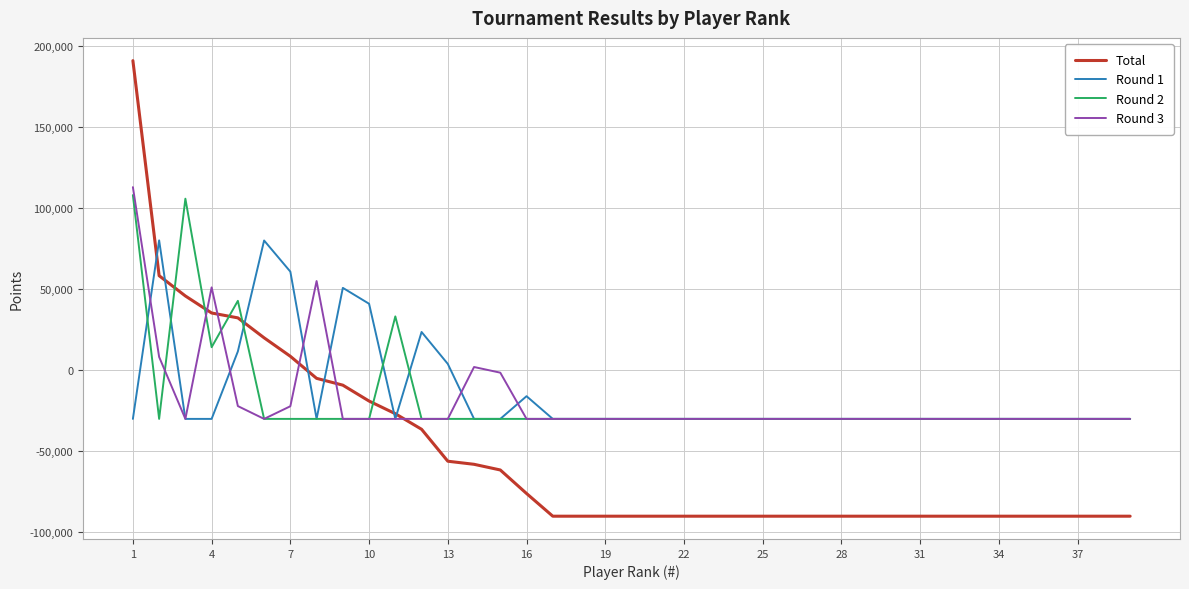

How many series are shown in this chart?

4